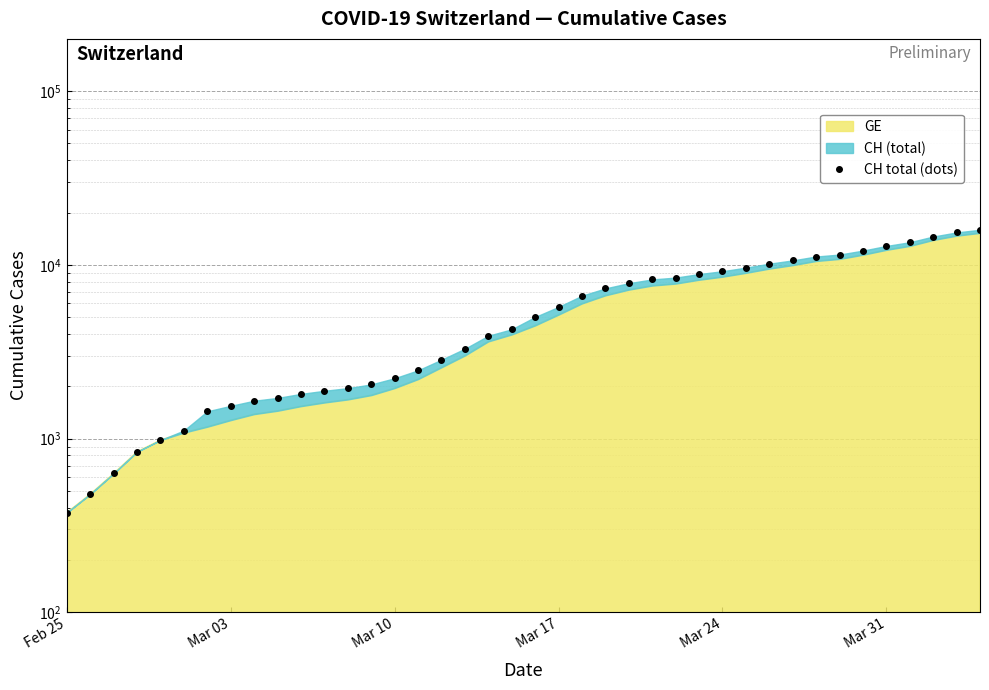

Does the chart display data point markers on the line(s)?

Yes